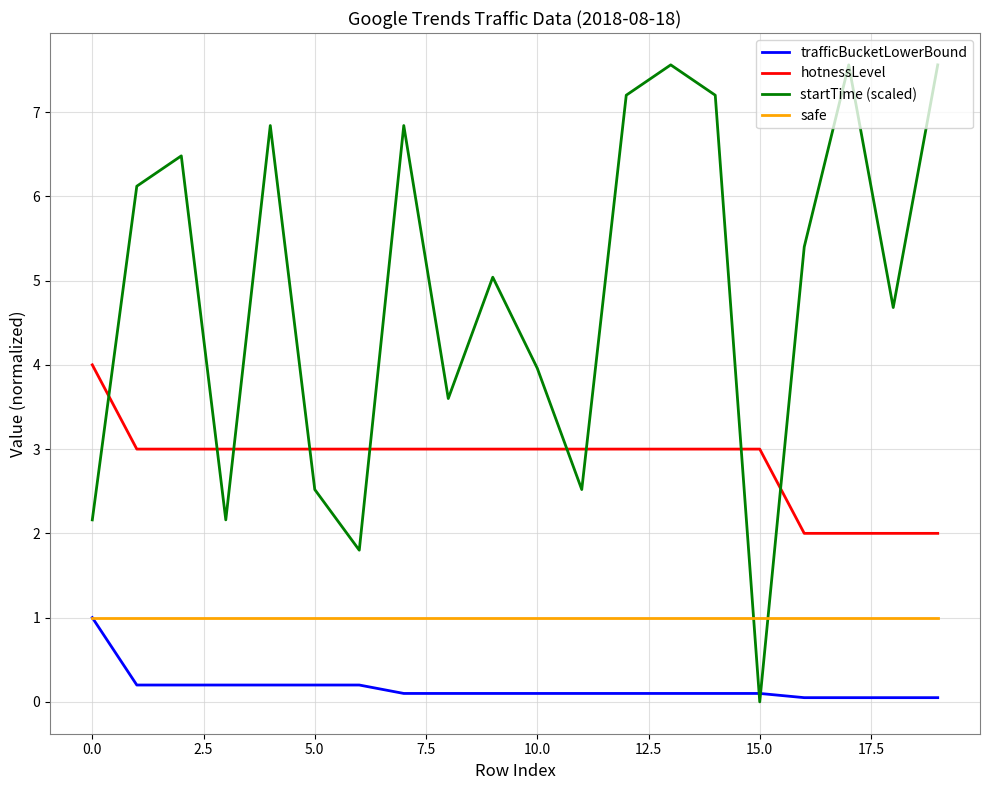

At how many categories does at least one series exceed 1?

20